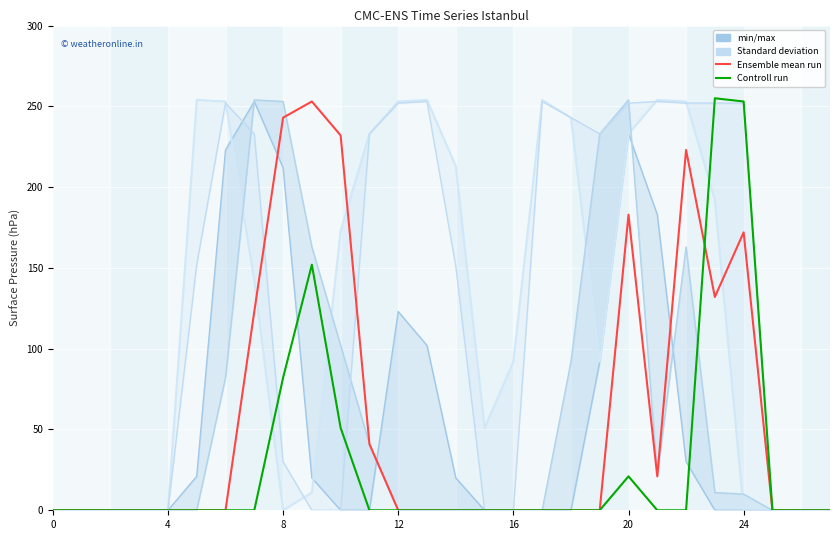

How many intersections are there between Controll run and Standard deviation?

3